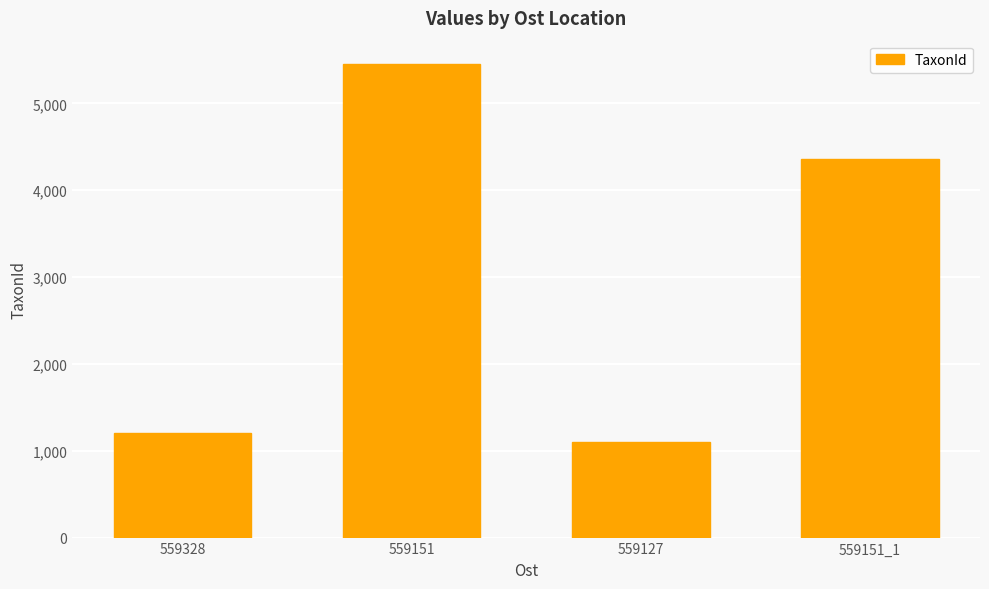

The value at 559151 is 5449. True or false?

True